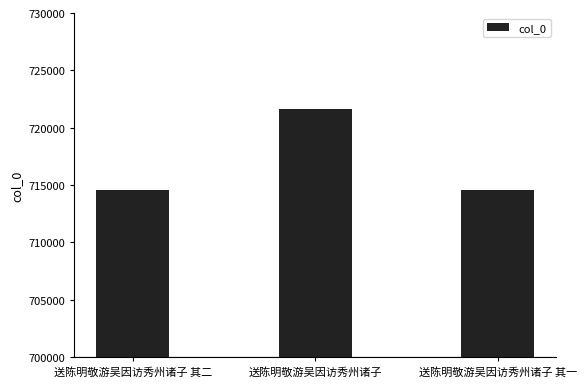

What is the smallest value displayed?

714588